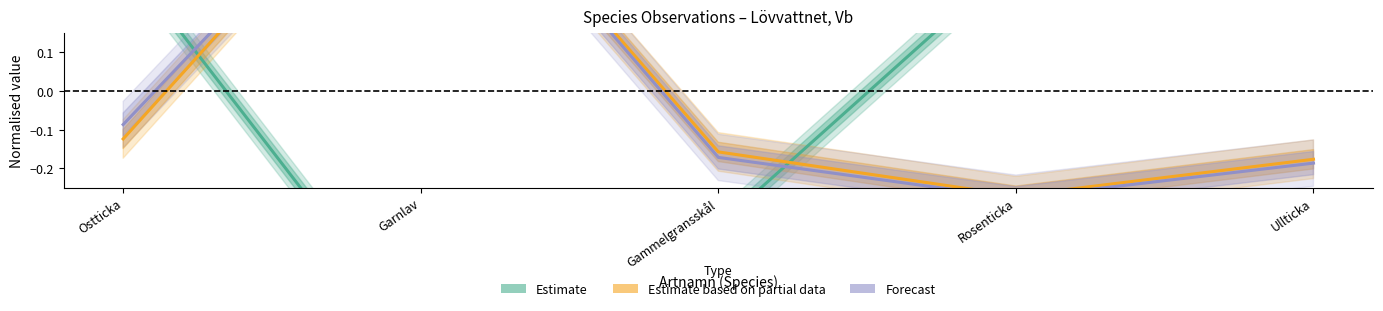

Reading left to right, list all the values displayed in this chart.

Estimate (Taxonsorteringsordning): Ostticka=0.3	Garnlav=-0.7	Gammelgransskål=-0.3	Rosenticka=0.3	Ullticka=0.3
Estimate based on partial data (TaxonId): Ostticka=-0.1	Garnlav=0.7	Gammelgransskål=-0.2	Rosenticka=-0.3	Ullticka=-0.2
Forecast (Id): Ostticka=-0.1	Garnlav=0.7	Gammelgransskål=-0.2	Rosenticka=-0.3	Ullticka=-0.2